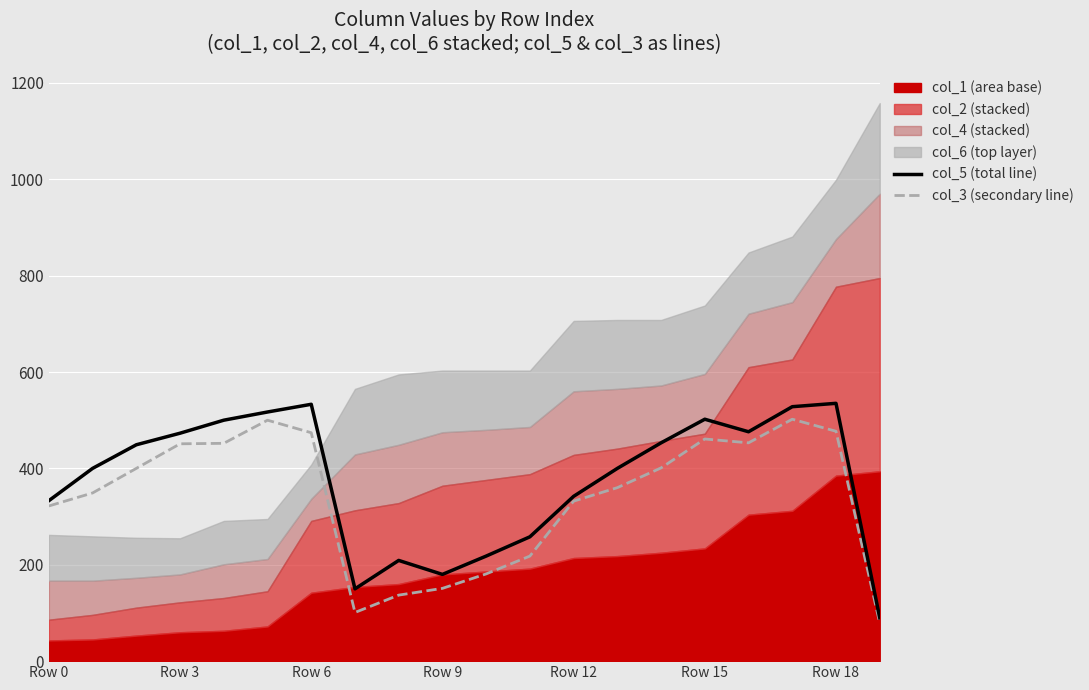

Read the col_5 (total line) value at Row 12.

342